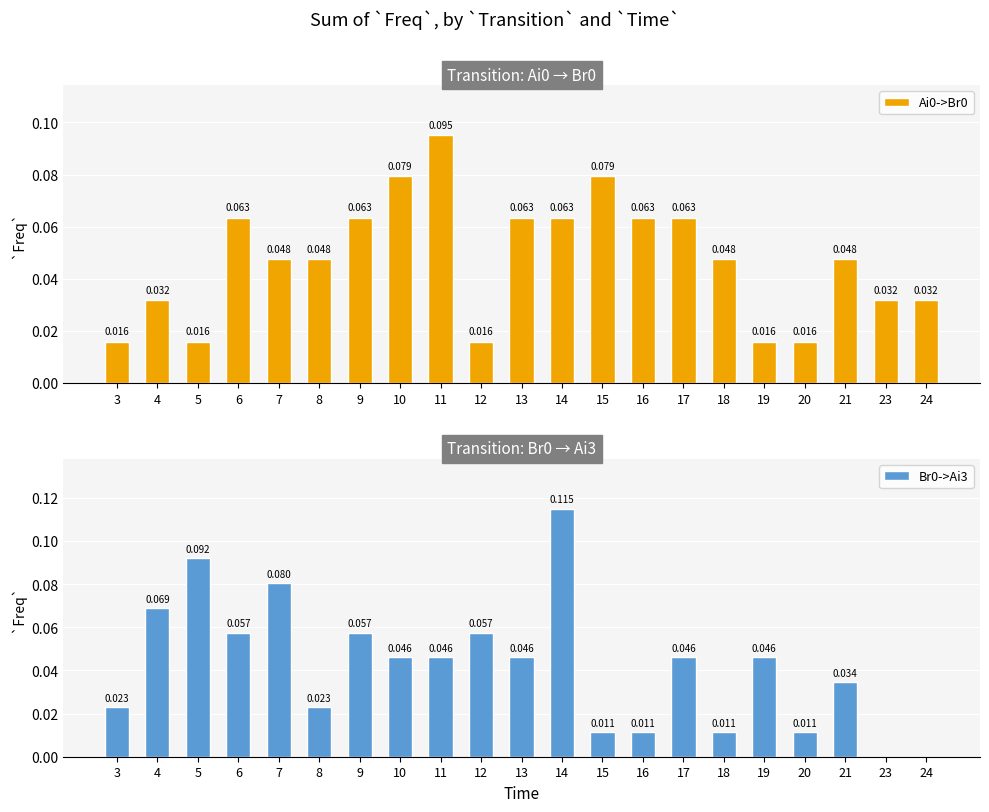

Reading left to right, extract all data points from this chart.

Ai0->Br0: 3=0.0	4=0.0	5=0.0	6=0.1	7=0.0	8=0.0	9=0.1	10=0.1	11=0.1	12=0.0	13=0.1	14=0.1	15=0.1	16=0.1	17=0.1	18=0.0	19=0.0	20=0.0	21=0.0	23=0.0	24=0.0
Br0->Ai3: 3=0.0	4=0.1	5=0.1	6=0.1	7=0.1	8=0.0	9=0.1	10=0.0	11=0.0	12=0.1	13=0.0	14=0.1	15=0.0	16=0.0	17=0.0	18=0.0	19=0.0	20=0.0	21=0.0	23=0.0	24=0.0